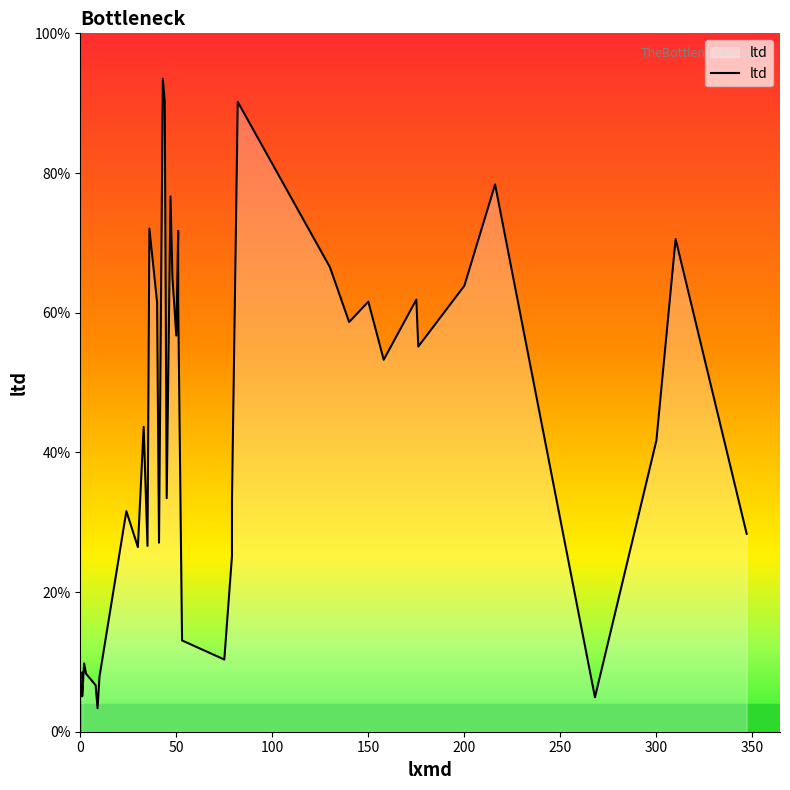

Does the chart display data point markers on the line(s)?

No